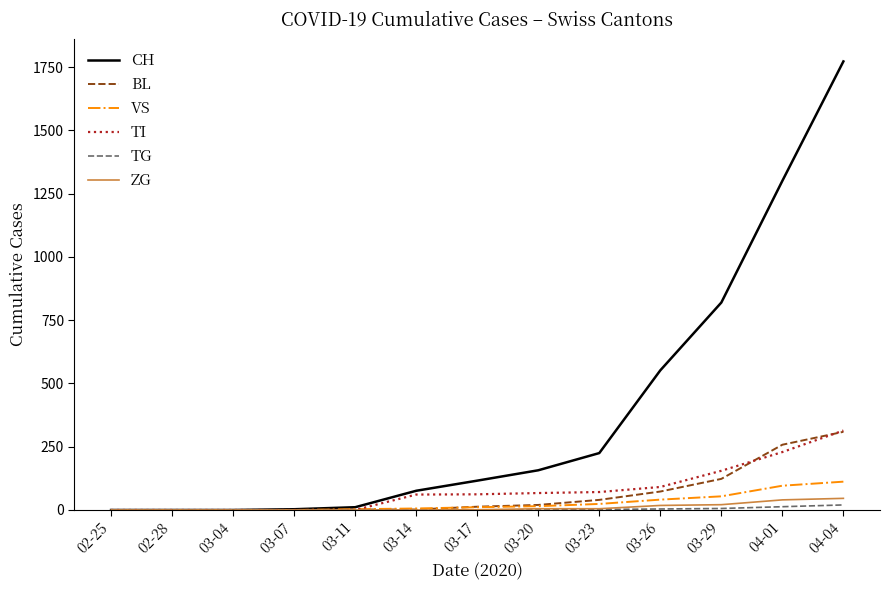

What is the maximum value for CH?

1773